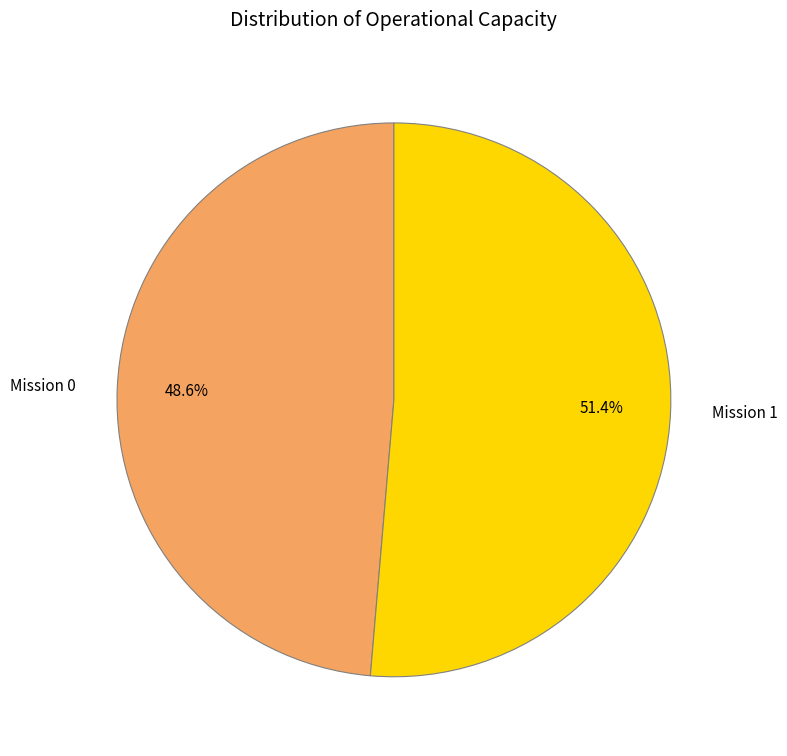

Is Mission 0 the majority of the pie?

No